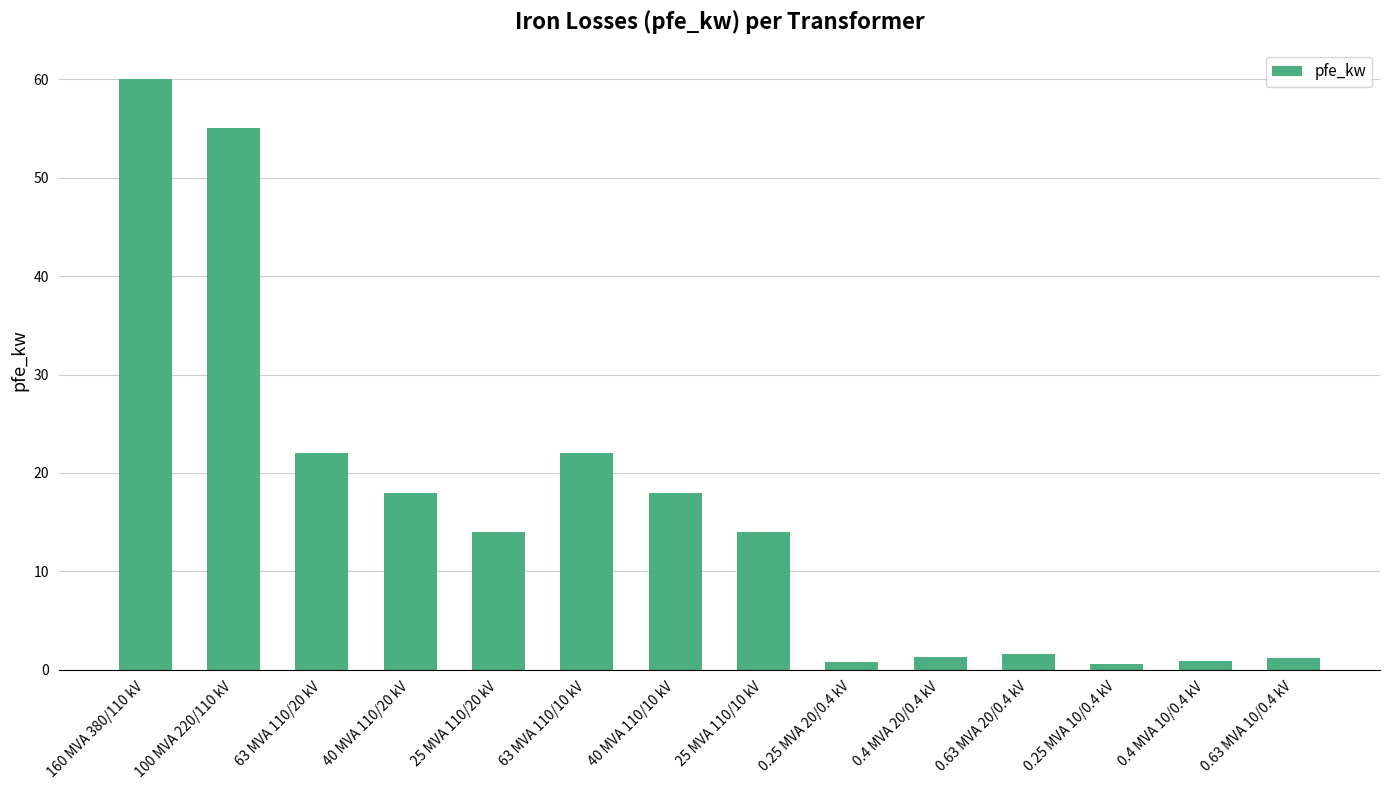

Which has a higher value, 40 MVA 110/10 kV or 0.63 MVA 20/0.4 kV?

40 MVA 110/10 kV